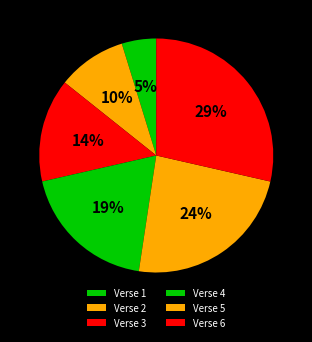

What is the largest slice in the pie chart?

Verse 6